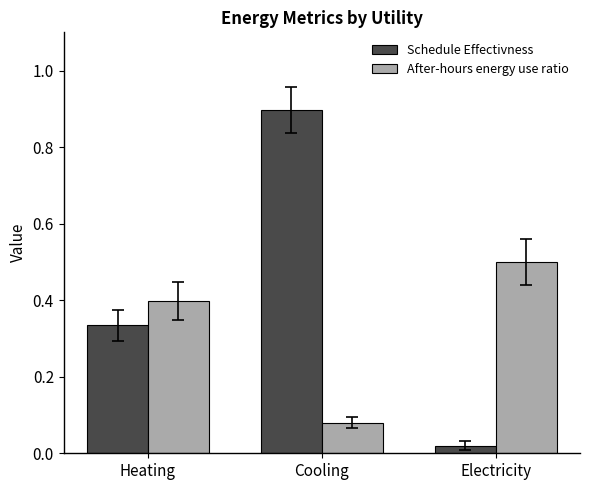

True or false: Schedule Effectivness has a value of 0.9 at Cooling.

True